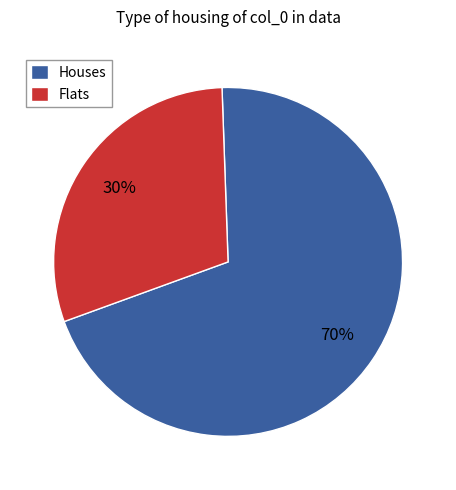

Is the sum of Flats and Houses greater than half?

Yes